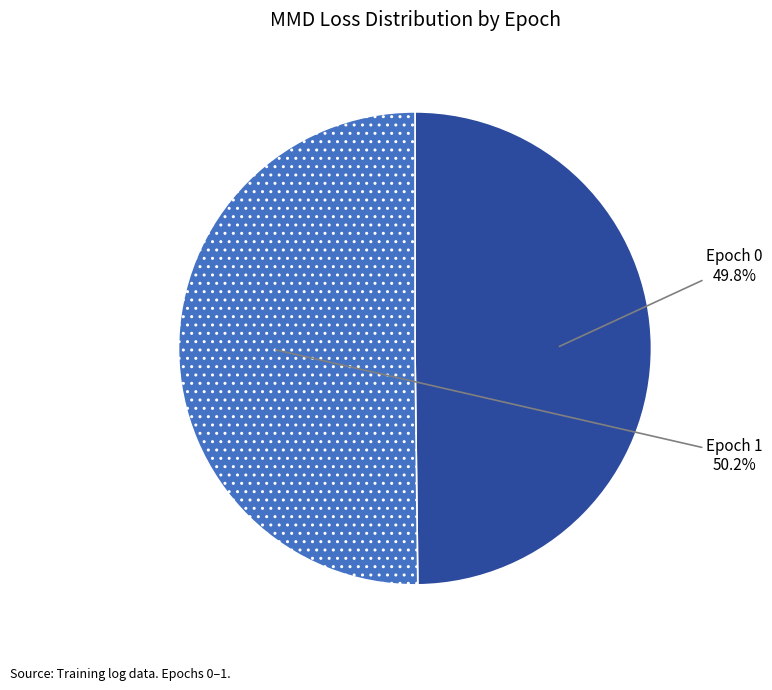

Does any single category account for the majority?

Yes